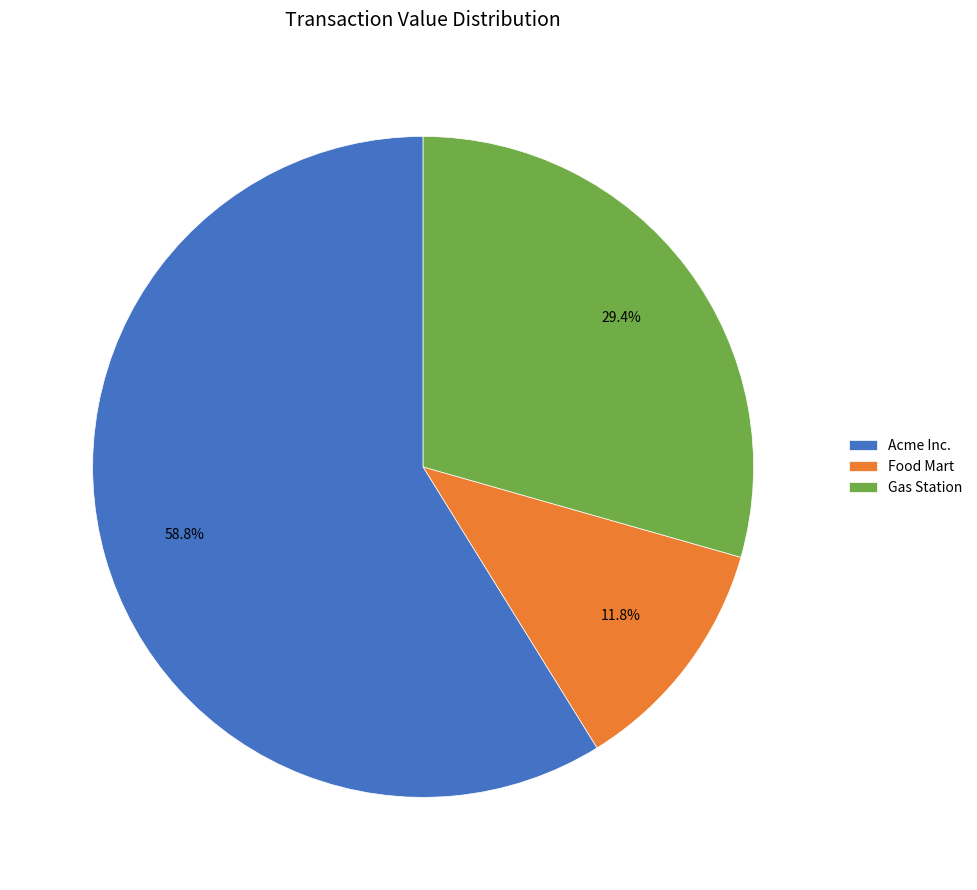

What is the smallest slice in the pie chart?

Food Mart